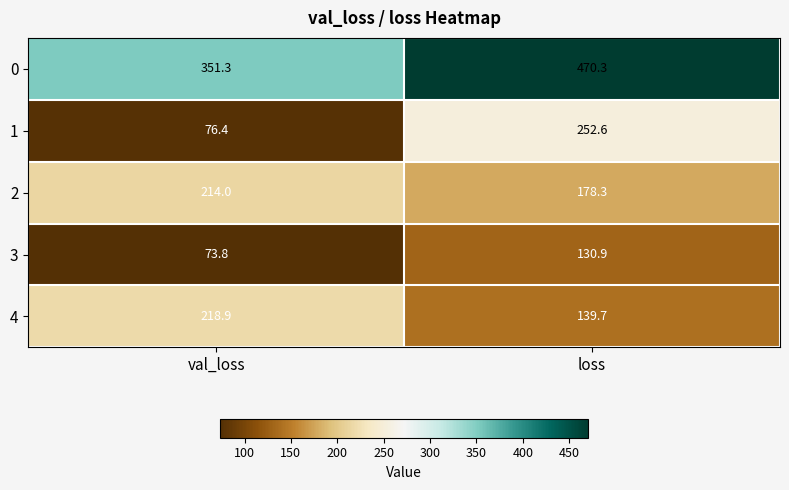

List the series in order of their peak value, highest first.

0, 1, 4, 2, 3